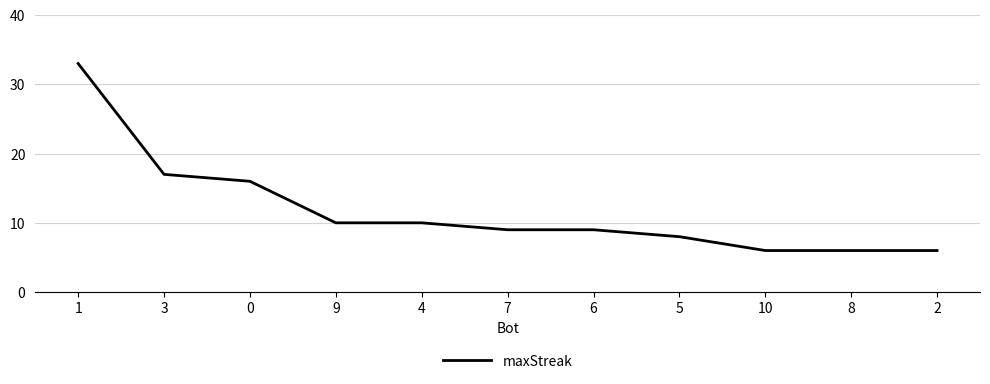

Reading left to right, transcribe all the data shown in this chart.

33	17	16	10	10	9	9	8	6	6	6